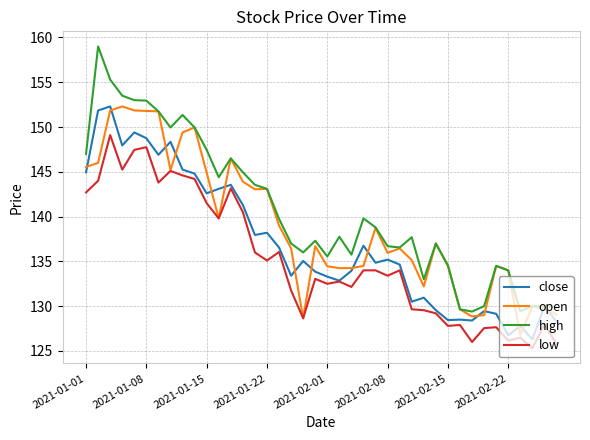

Which series has the widest spread of values?

high